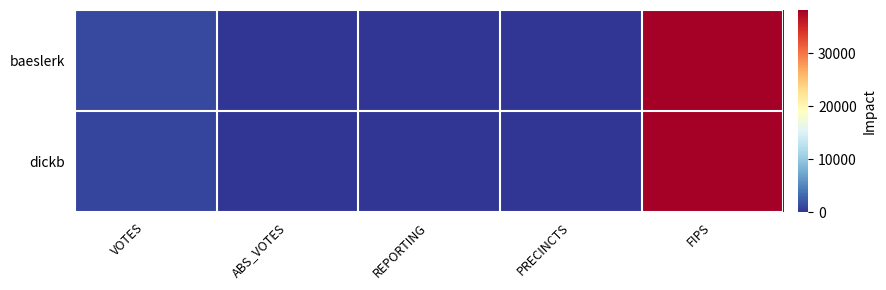

At which category is the sum across all series the highest?

FIPS